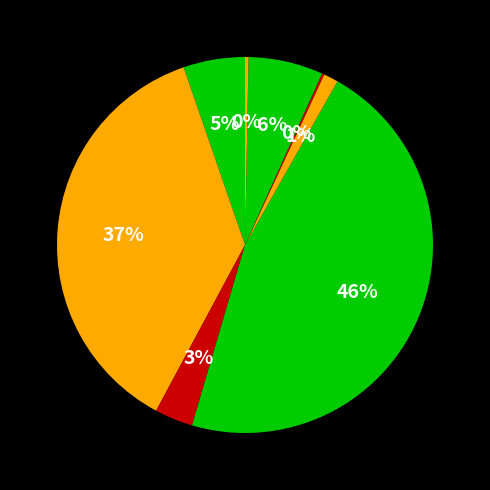

To the nearest percent, what is the difference between the largest and smallest slice percentages?

46%